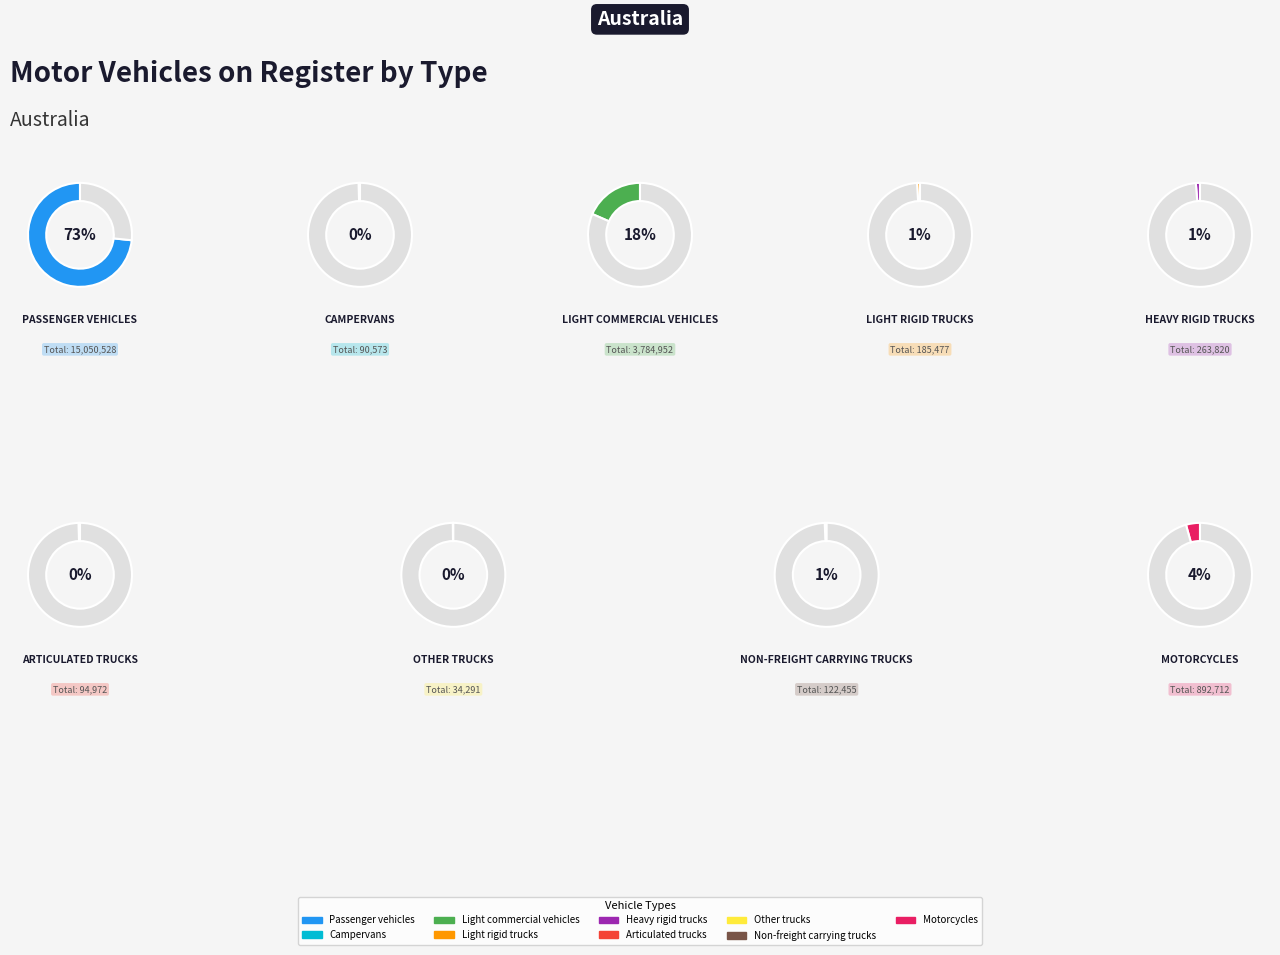

To the nearest percent, what is the average slice percentage?

11%